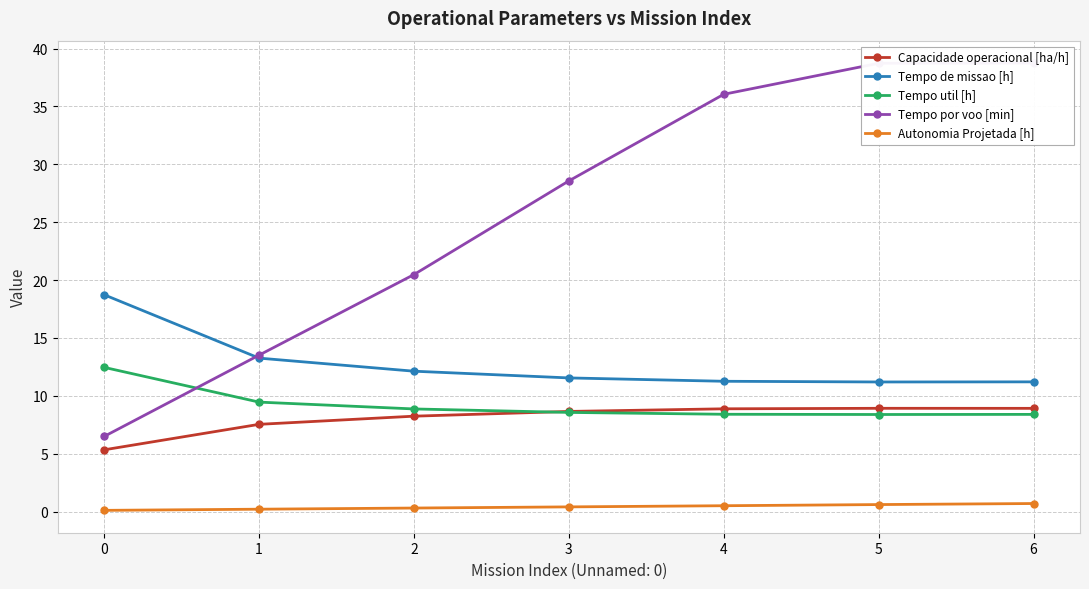

Is the value of Autonomia Projetada [h] at 2 greater than the value of Tempo por voo [min] at 1?

No